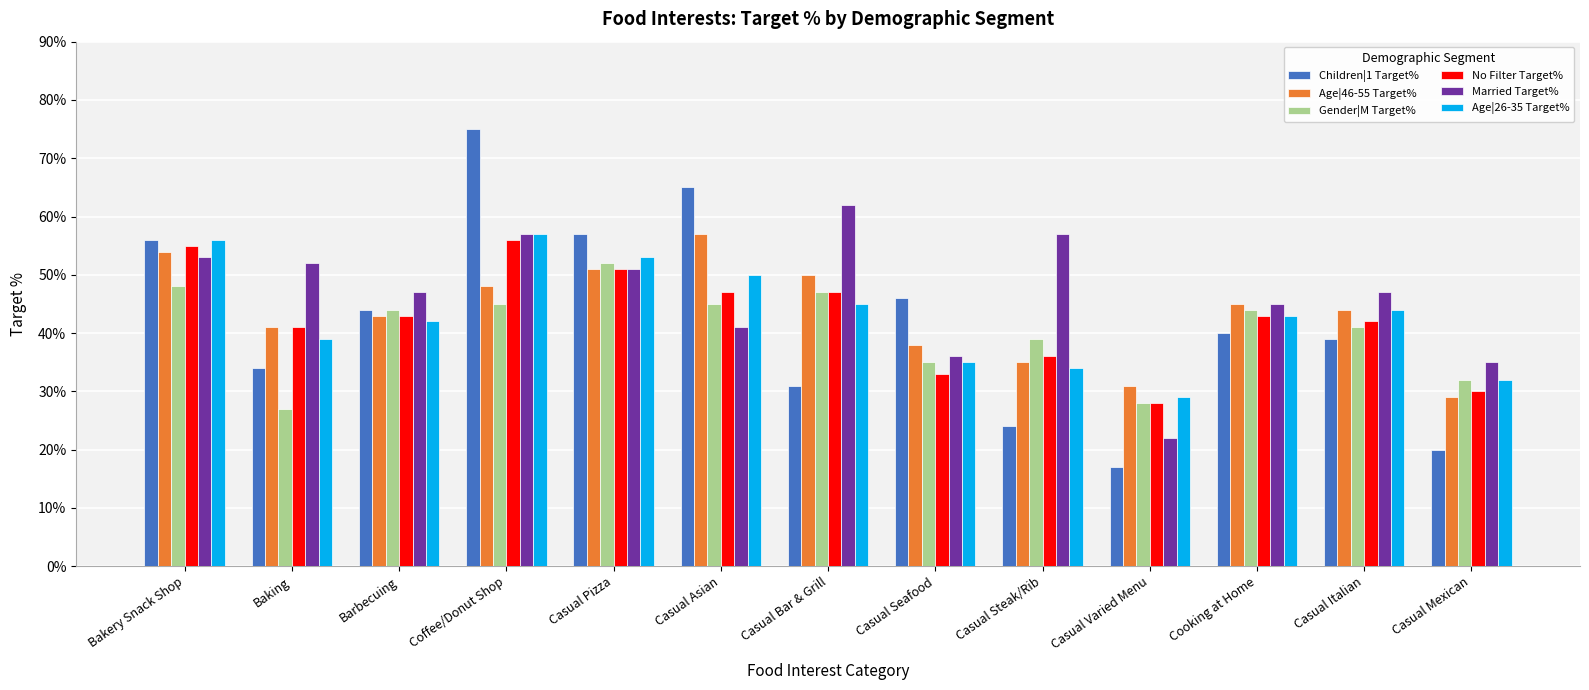

What are all the series names shown in the legend?

Children|1 Target%, Age|46-55 Target%, Gender|M Target%, No Filter Target%, Married Target%, Age|26-35 Target%